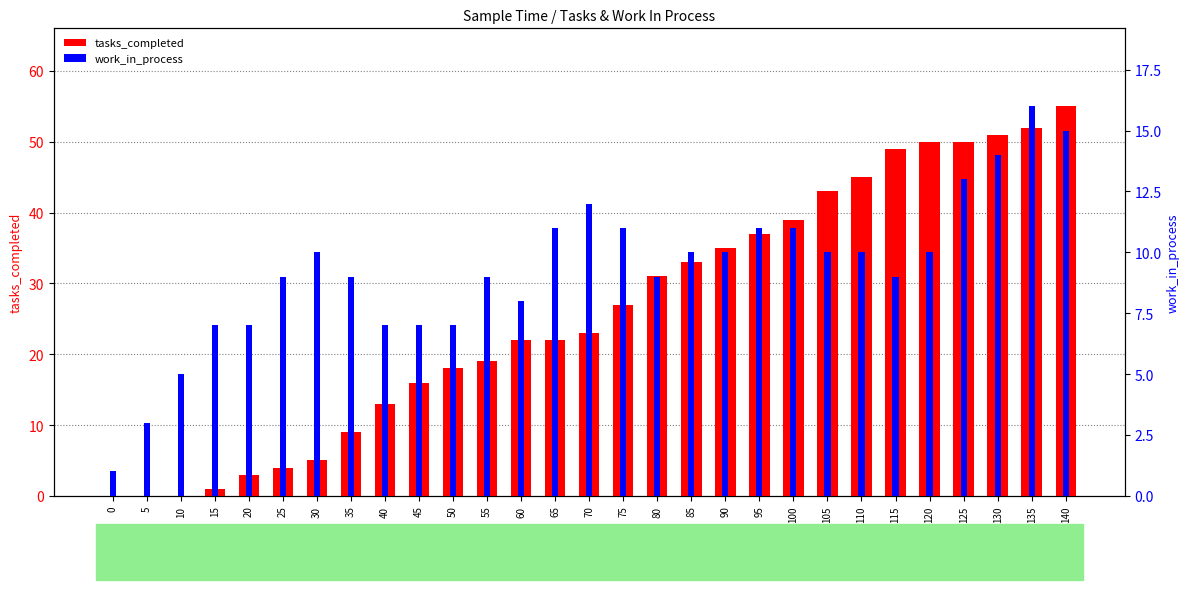

Is it true that tasks_completed equals 31 at 80?

True